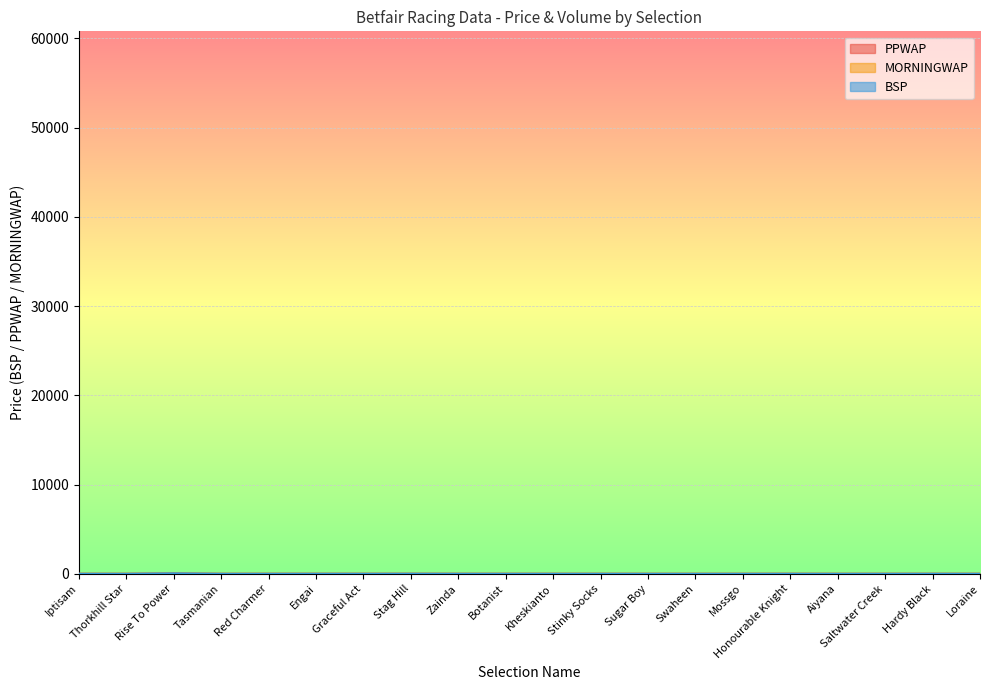

How many lines are shown in the chart?

3